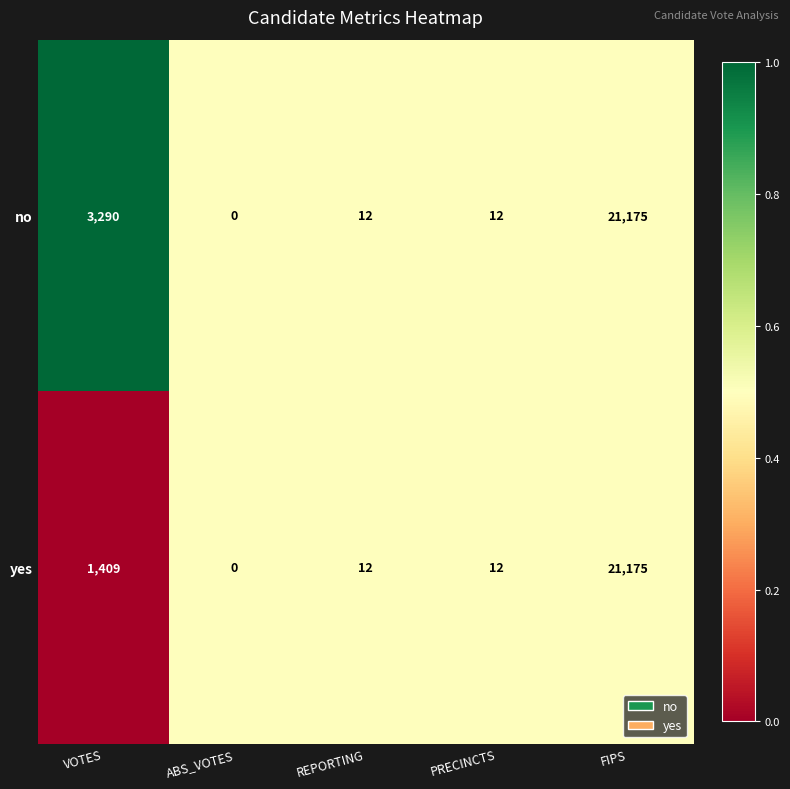

Reading left to right, extract all data points from this chart.

no: VOTES=3290	ABS_VOTES=0	REPORTING=12	PRECINCTS=12	FIPS=21175
yes: VOTES=1409	ABS_VOTES=0	REPORTING=12	PRECINCTS=12	FIPS=21175